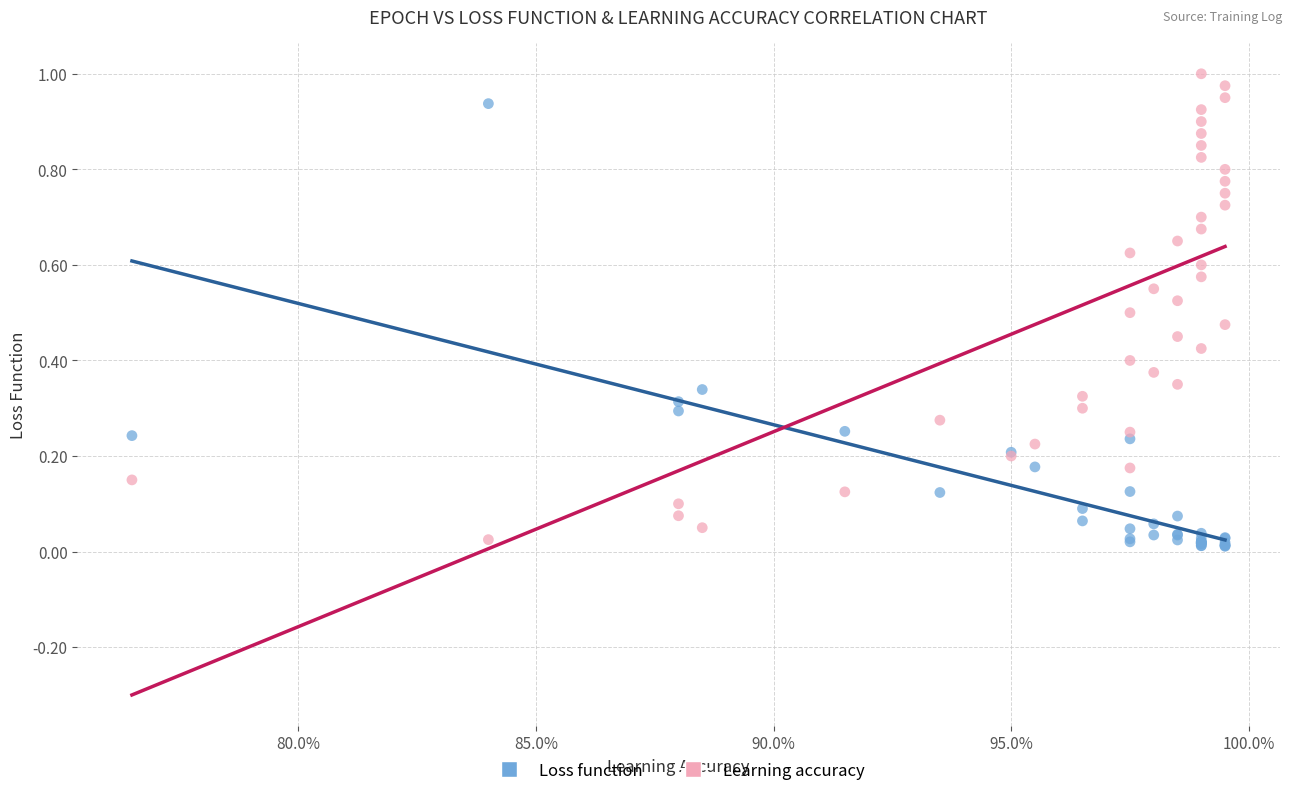

Which series has the largest Y range (max minus min)?

Learning accuracy